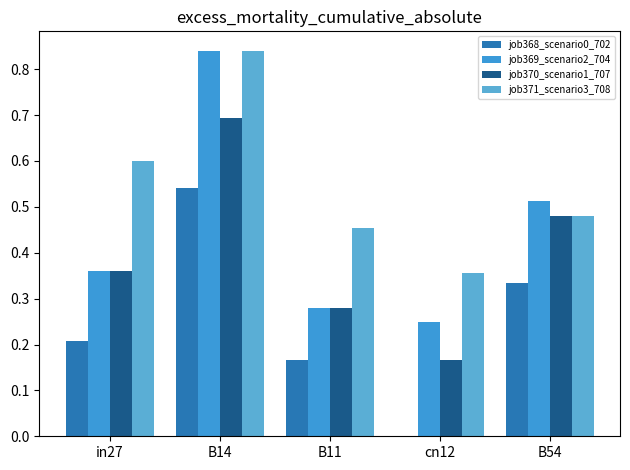

What is the label of the 4th bar from the left?

cn12